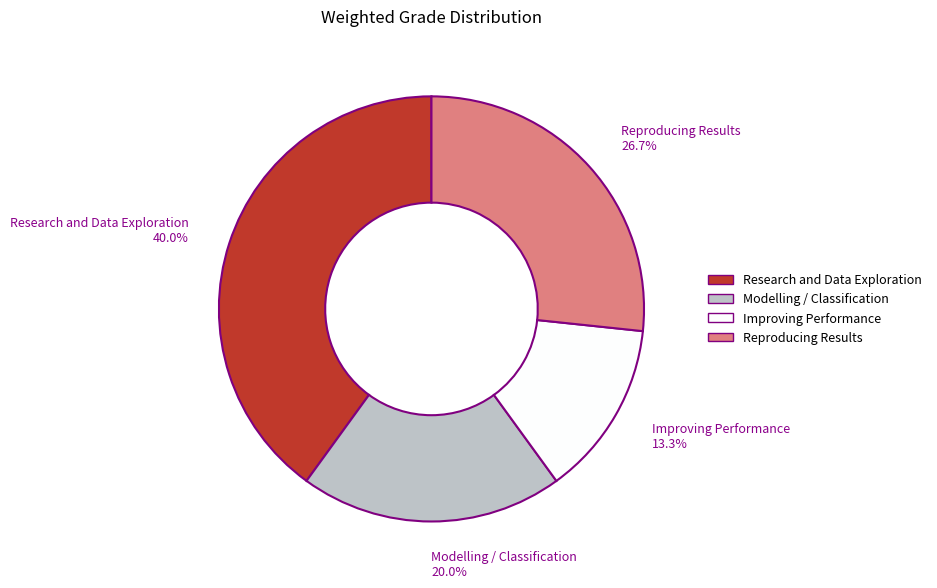

To the nearest percent, what portion does Modelling / Classification represent?

20%